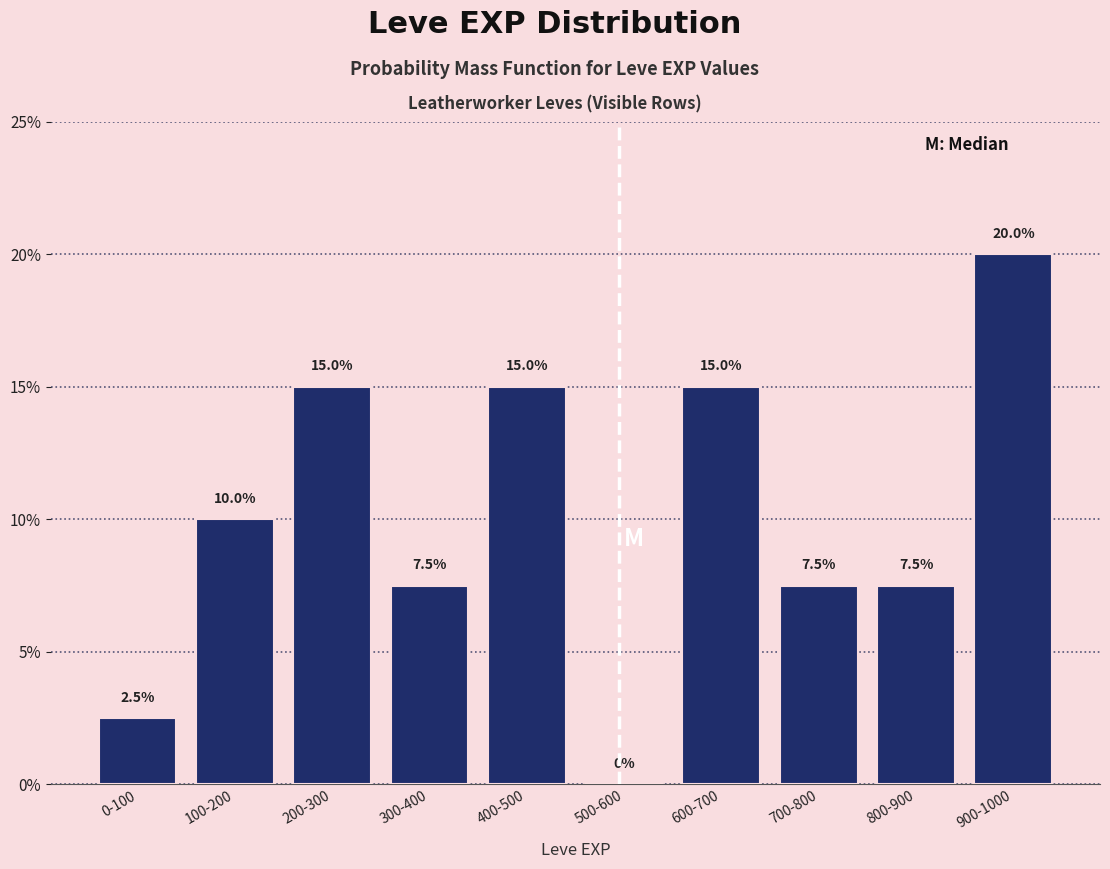

Reading right to left, what are all the values shown in this chart?

900-1000=20.0	800-900=7.5	700-800=7.5	600-700=15.0	500-600=0.0	400-500=15.0	300-400=7.5	200-300=15.0	100-200=10.0	0-100=2.5